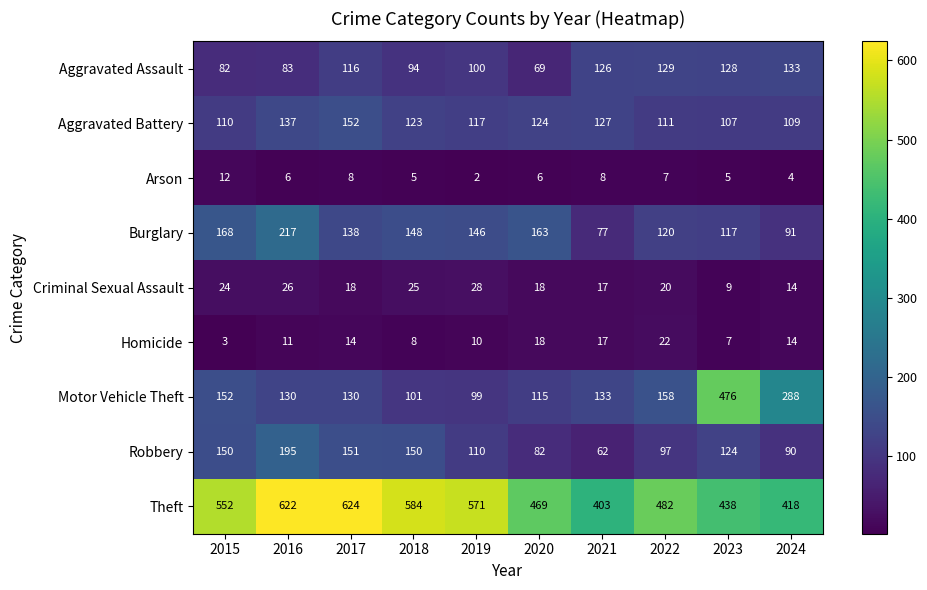

Which series has the largest total across all categories?

Theft